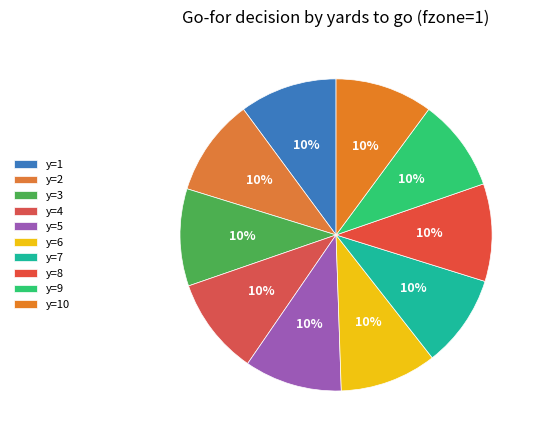

What is the smallest slice in the pie chart?

y=9